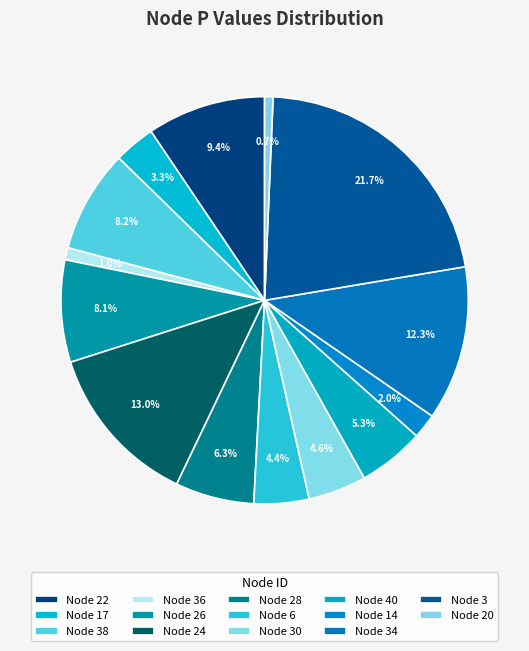

Rank the categories by value from lowest to highest.

20, 36, 14, 17, 6, 30, 40, 28, 26, 38, 22, 34, 24, 3